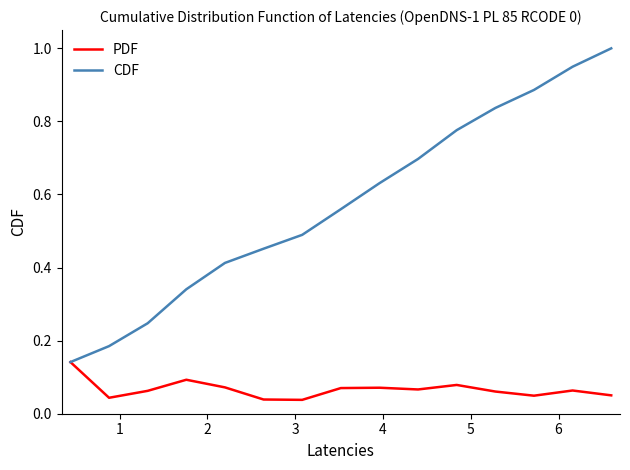

What is the maximum value shown in the chart?

1.0